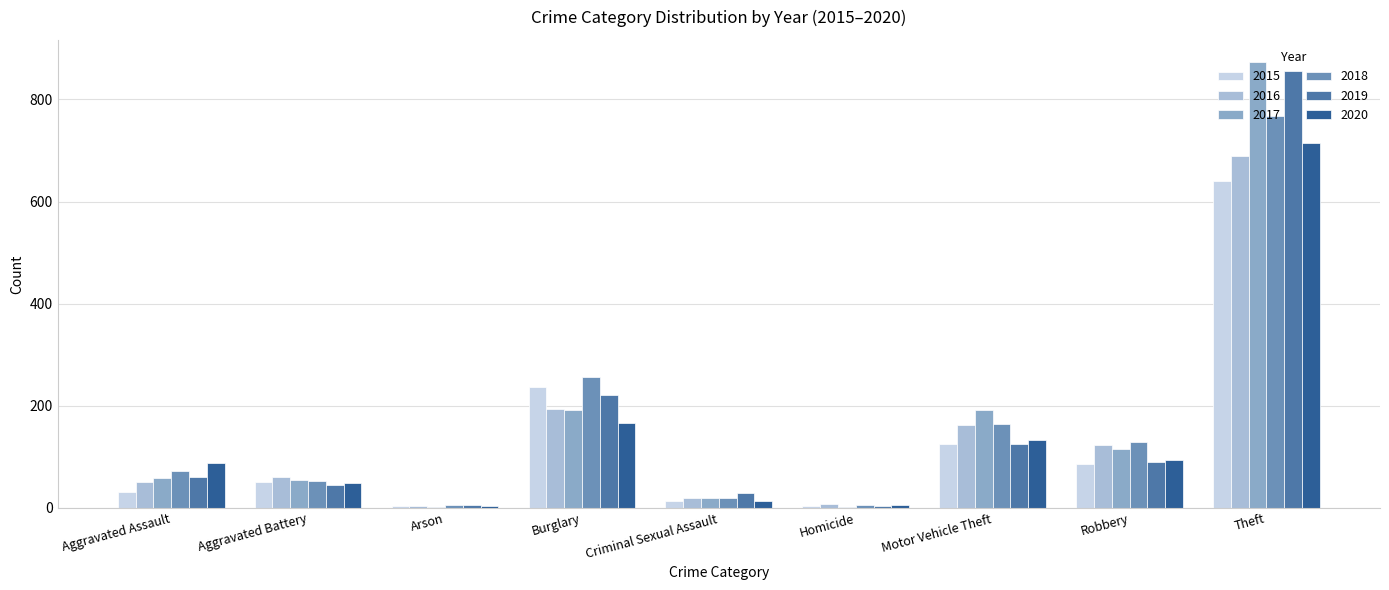

At which category is the sum across all series the highest?

Theft